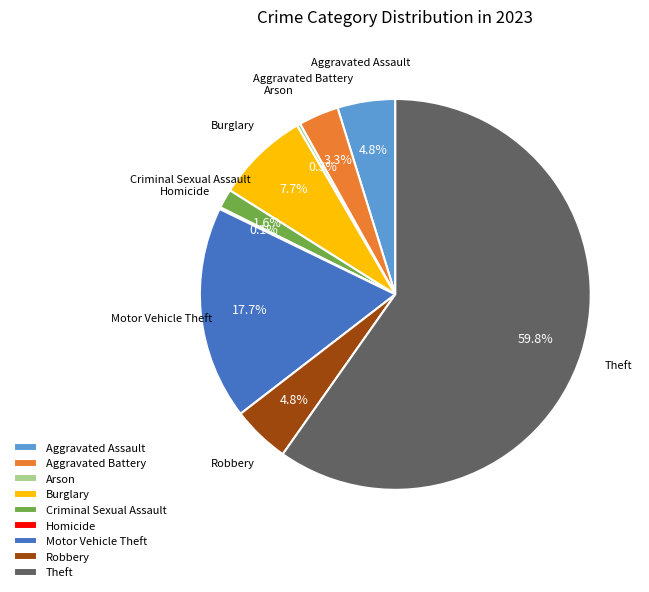

To the nearest percent, what percentage of the pie is Aggravated Assault?

5%